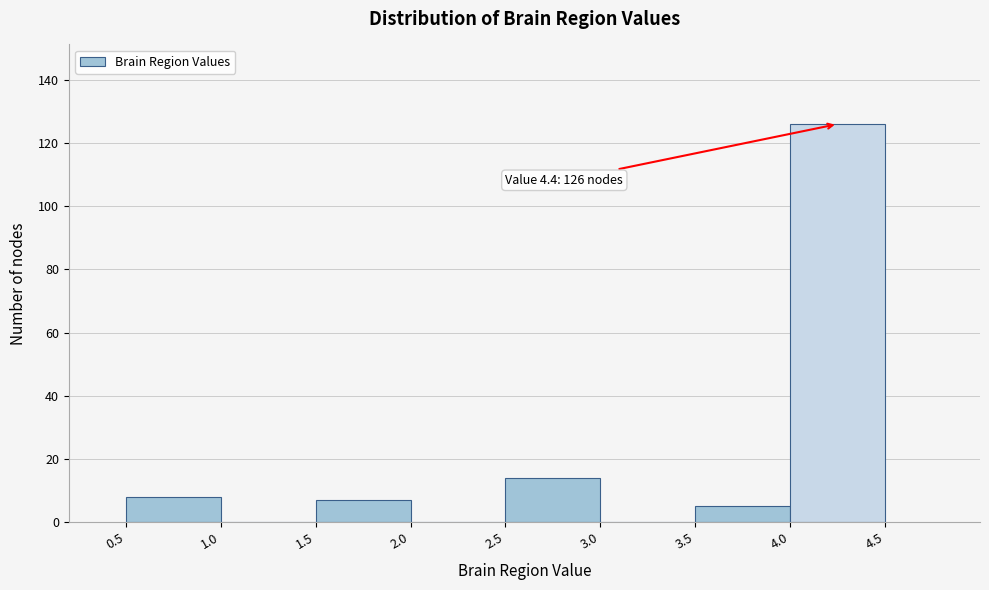

Which range on the x-axis has the tallest bar?

4.0 to 4.5